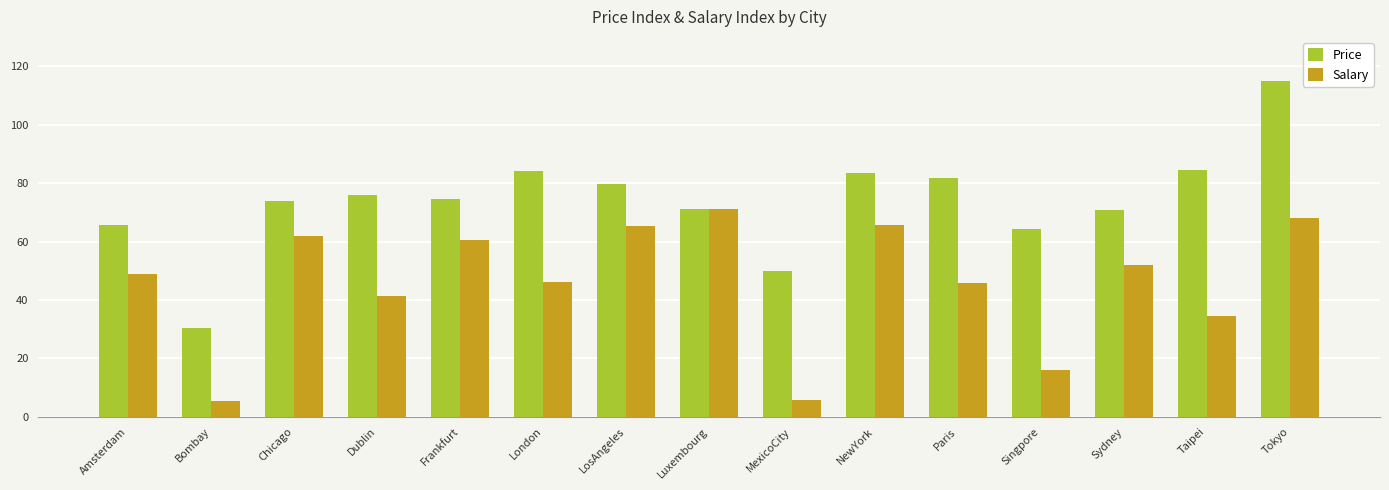

List the series in order of their peak value, lowest first.

Salary, Price